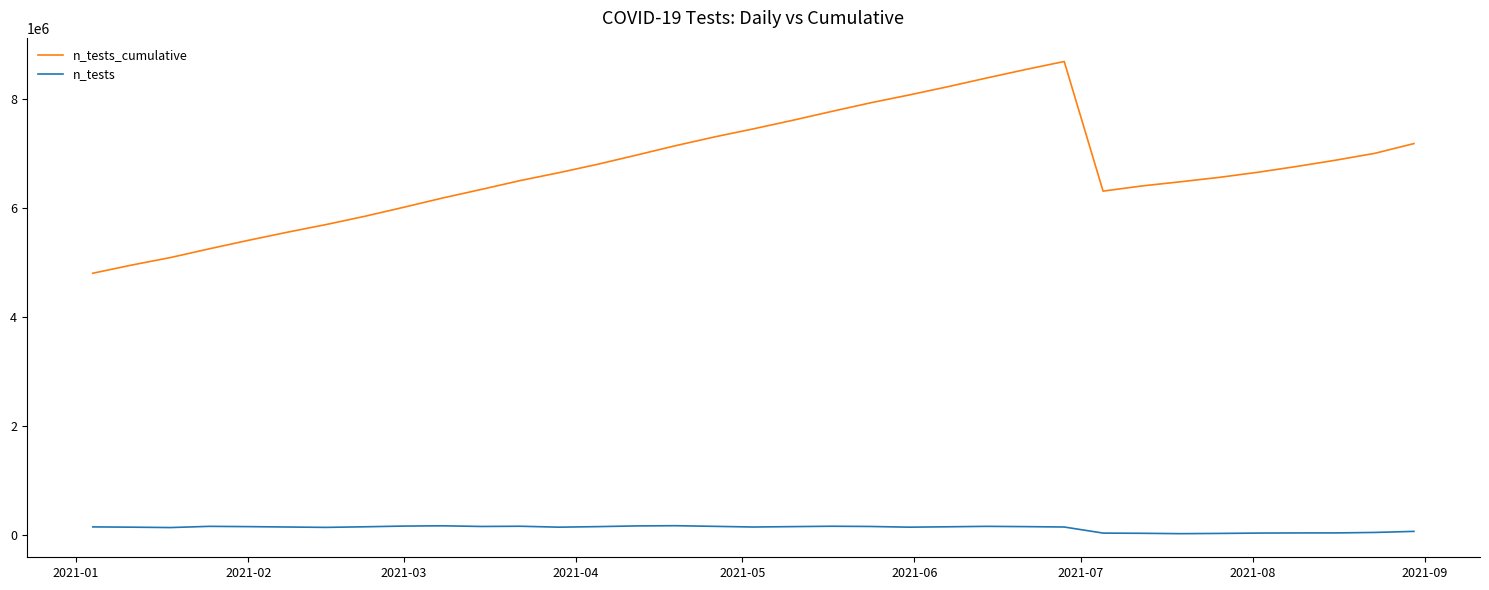

What is the difference between the maximum and minimum values in the n_tests_cumulative series?

3882000